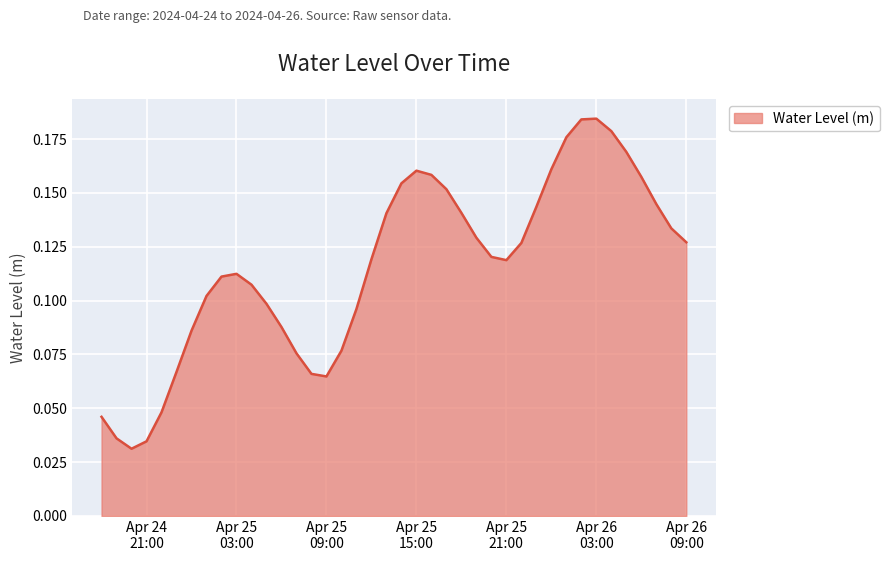

What is the sum of all values?

4.6